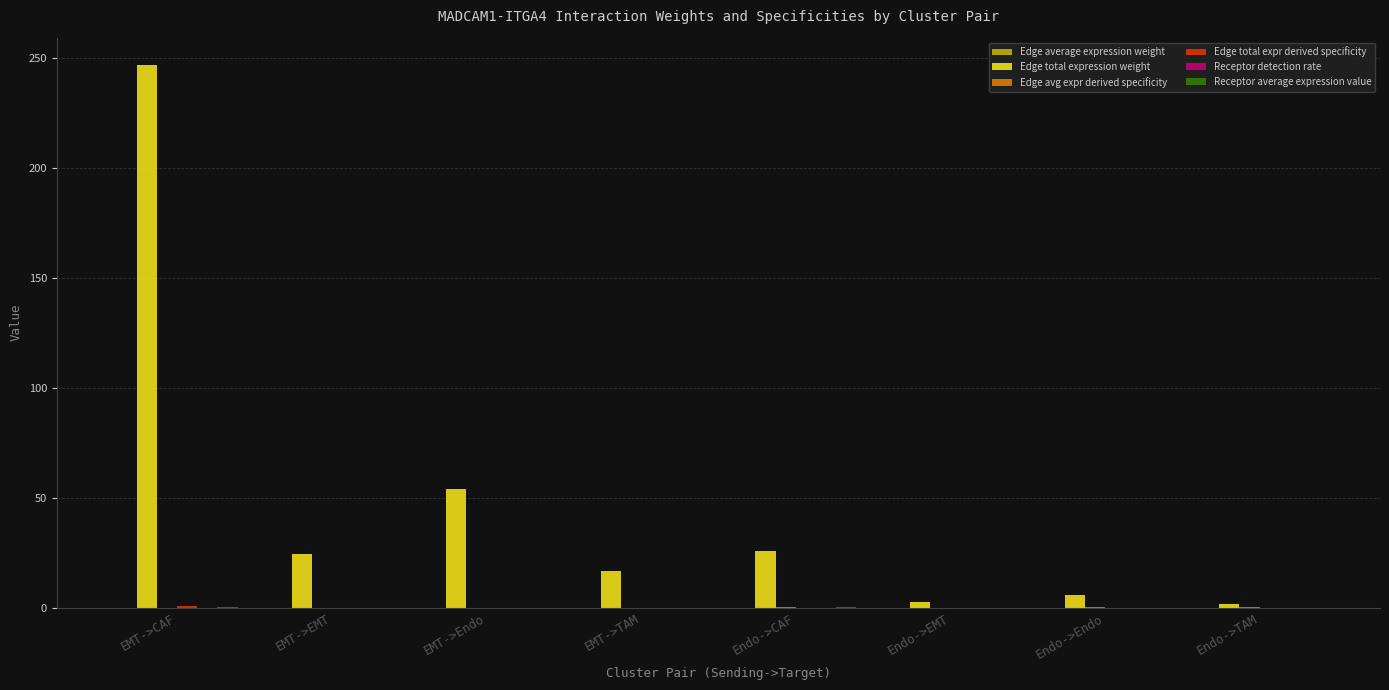

Which label corresponds to the largest value in the chart?

EMT->CAF